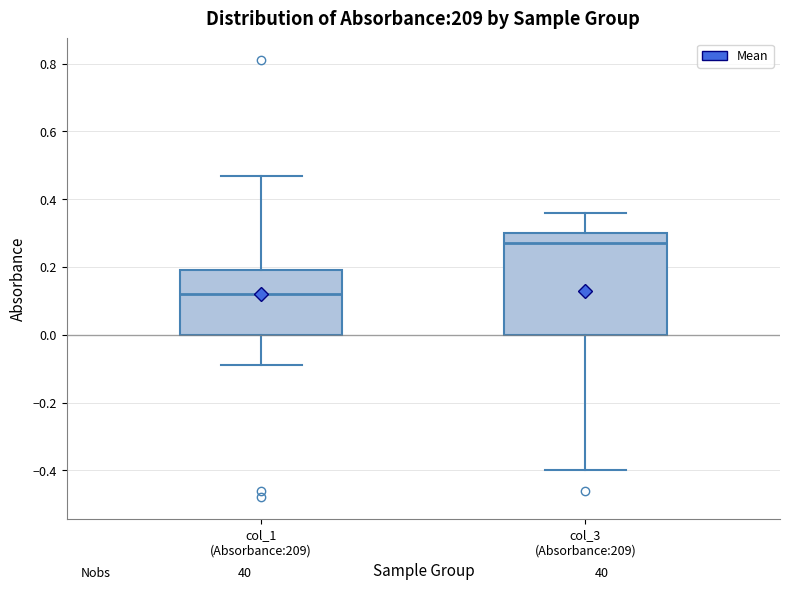

Reading left to right, transcribe this box plot: for each box, give where its median line is, the range the box spans, and where its two whiskers end, as read against the y-axis. The values are not printed on the chart, so give them approximately, as read against the axis.

col_1 (Absorbance:209): median 0.12, box 0.00 to 0.20, whiskers -0.08 to 0.48
col_3 (Absorbance:209): median 0.28, box 0.00 to 0.30, whiskers -0.40 to 0.36